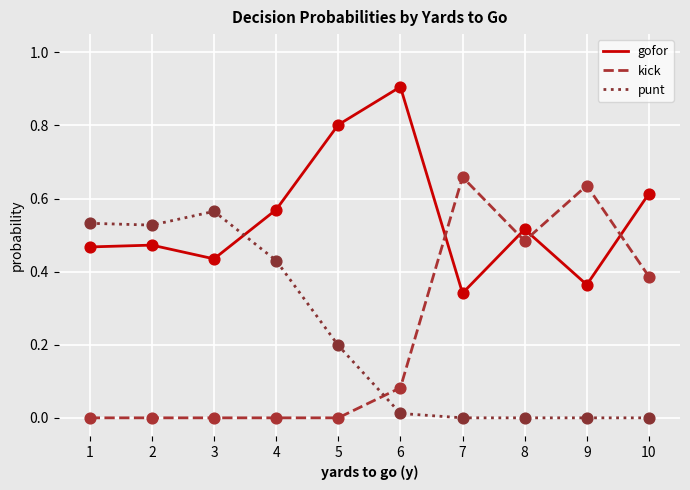

What is the total value across all series at 1?

1.0